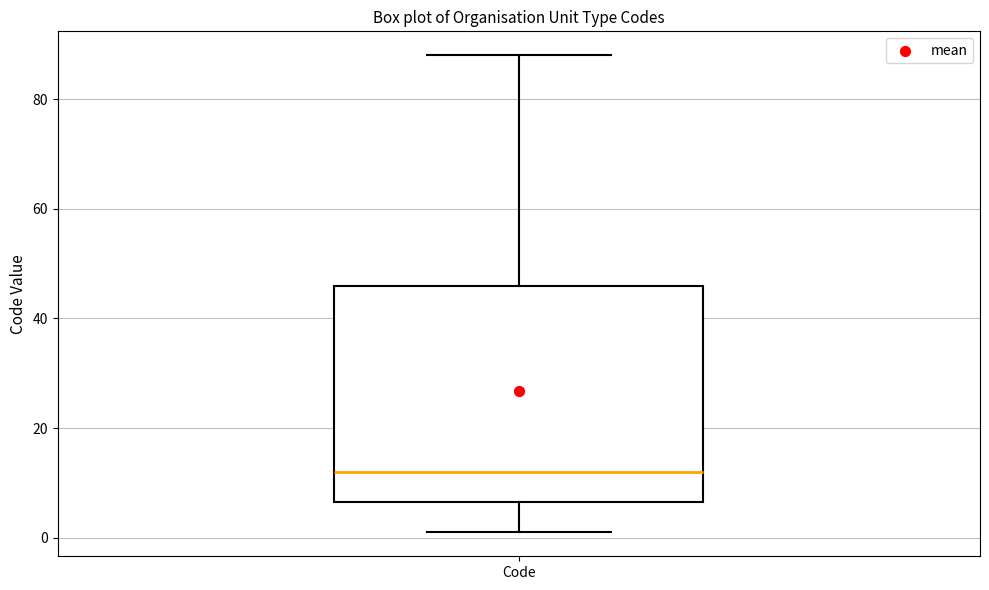

Read this box plot against the y-axis: the position of the median line, the range covered by the box, and the ends of both whiskers. The values are not printed on the chart, so give them approximately, as read against the axis.

median 12, box 6 to 46, whiskers 2 to 88